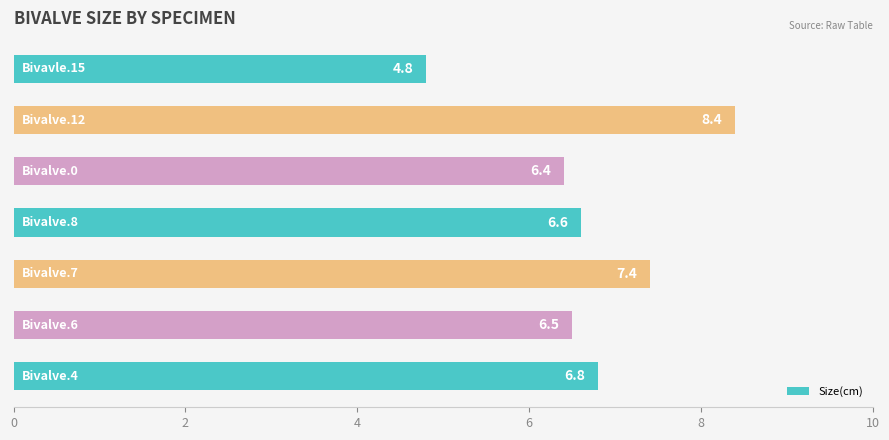

What is the maximum value shown in the chart?

8.4